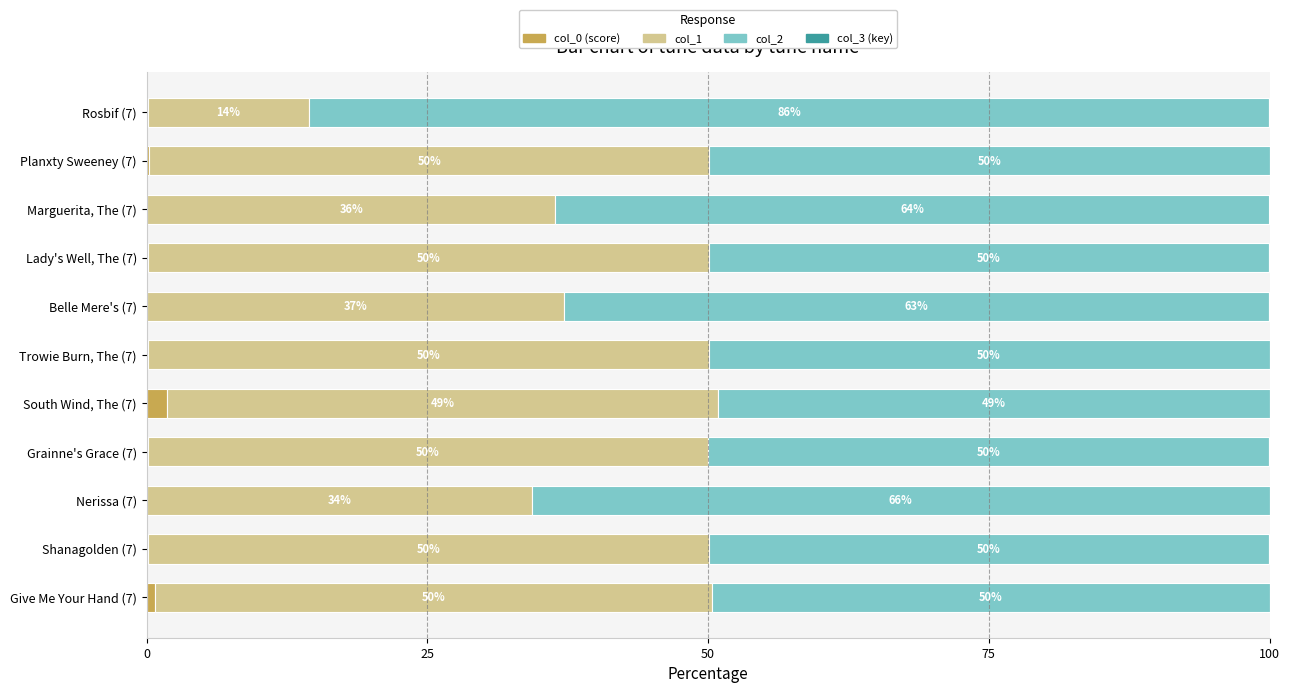

At which label does col_0 (score) reach its peak?

South Wind, The (7)